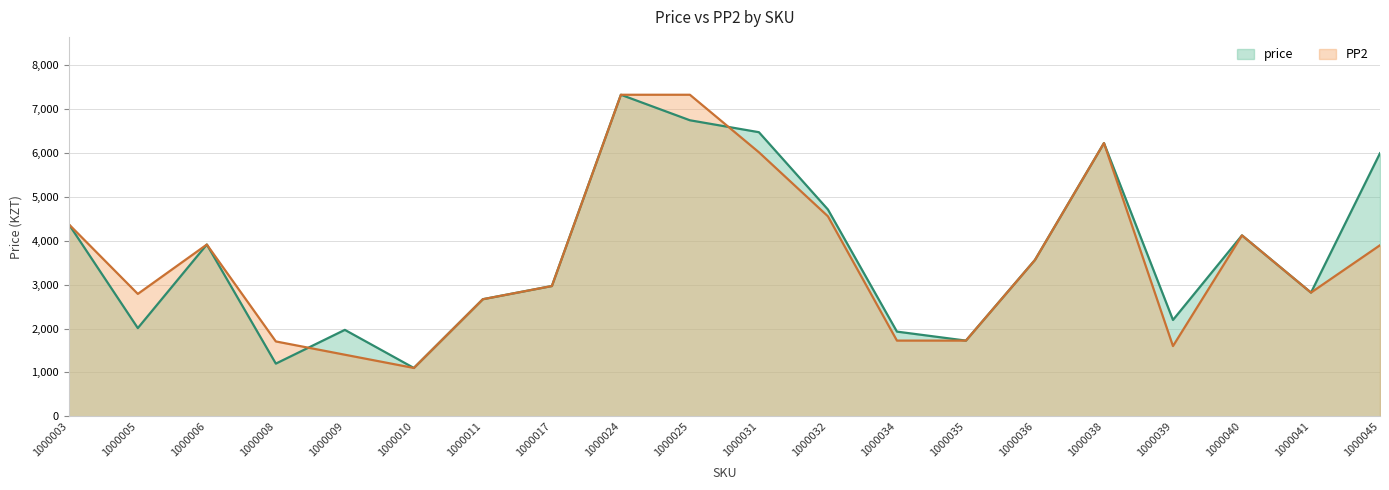

How many values in the PP2 series are below 3564?

10